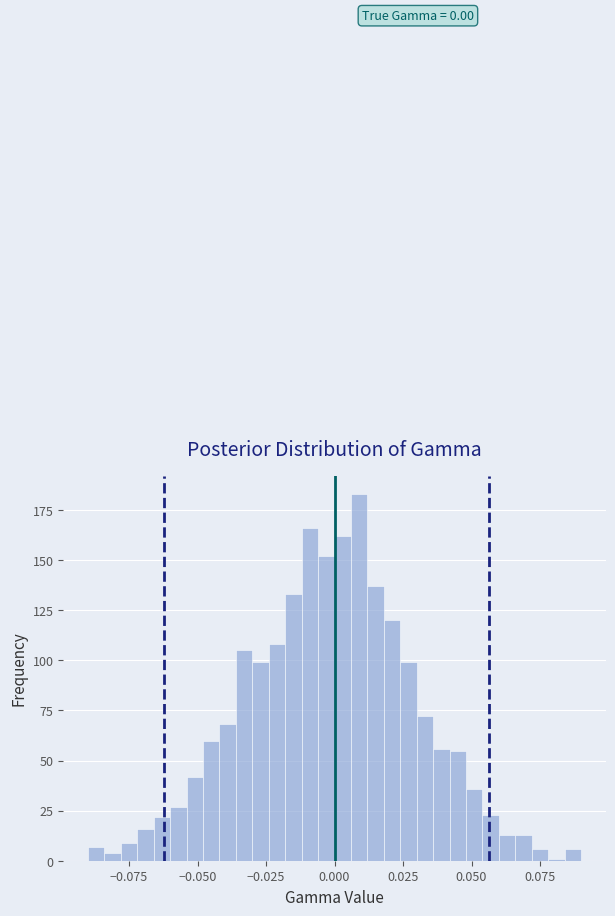

Read against the x-axis, roughly where is the centre of the tallest bar?

0.010